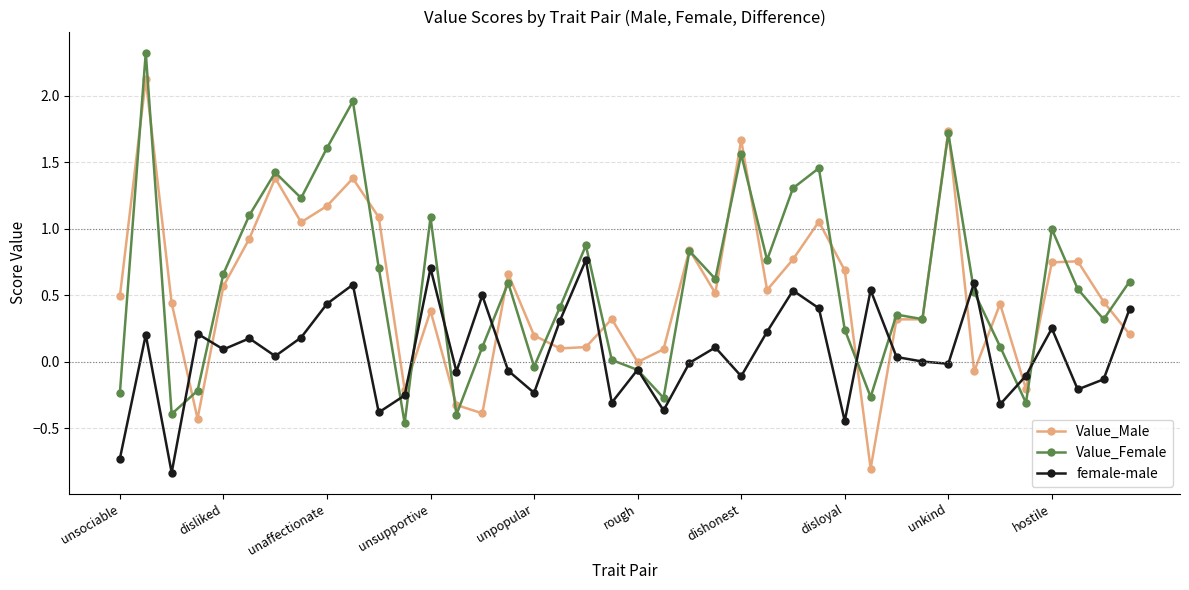

At how many categories does at least one series exceed 2?

1